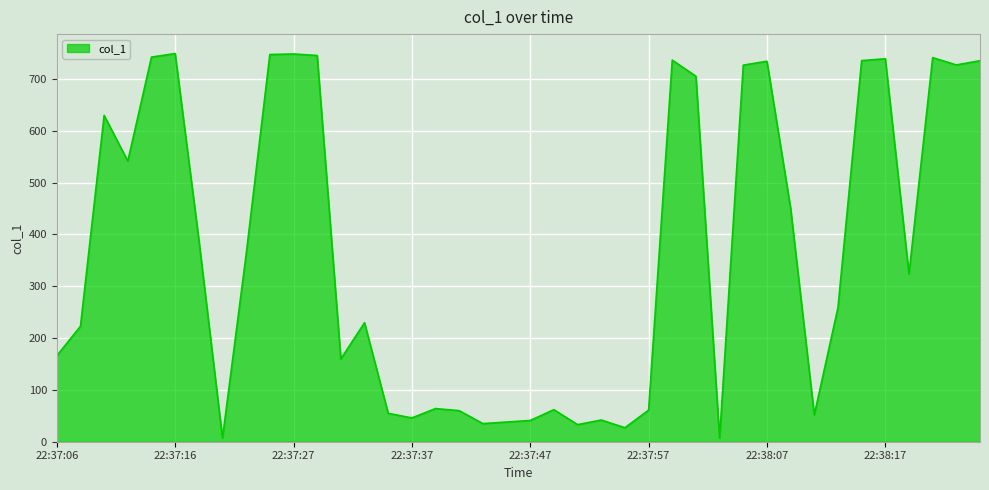

What is the maximum value shown in the chart?

749.3